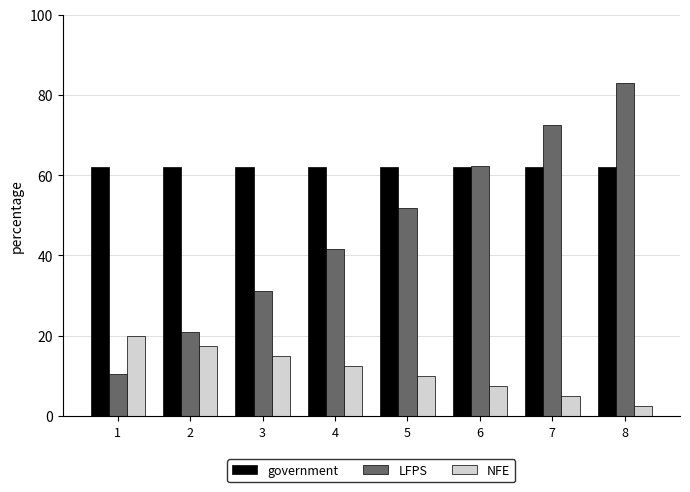

What is the sum of the NFE values at 4 and 5?

22.5